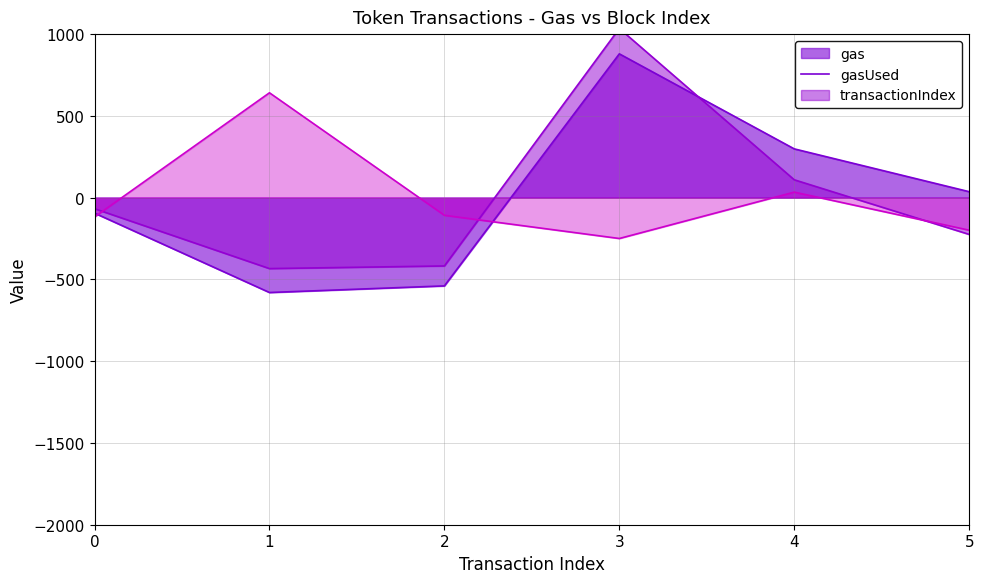

After their last crossing, which series has the higher values: gas or transactionIndex?

gas